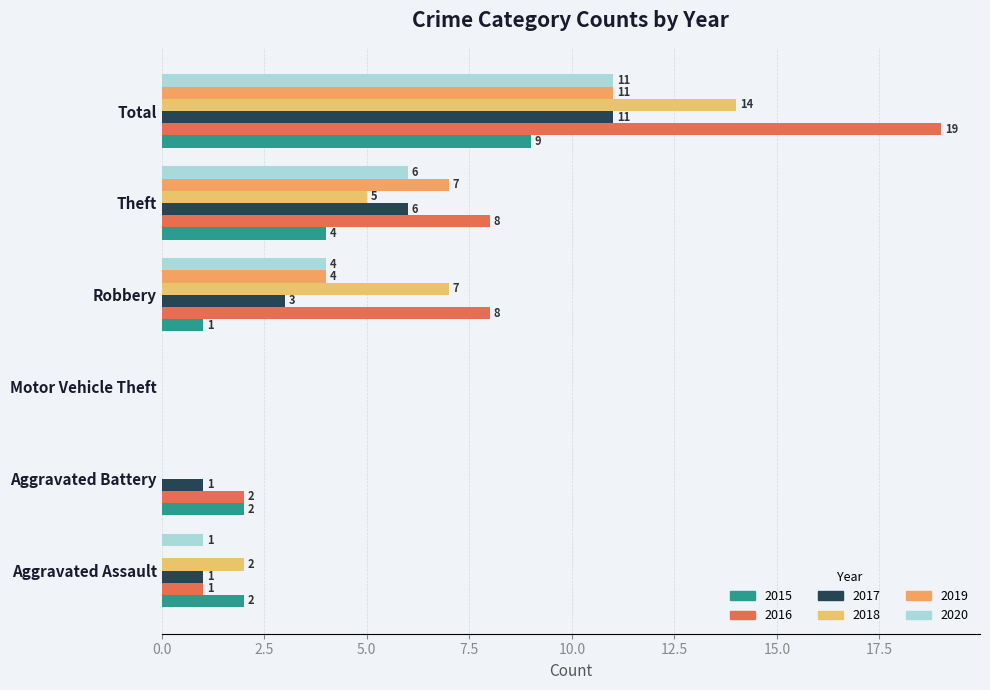

How many data points does each series have?

6